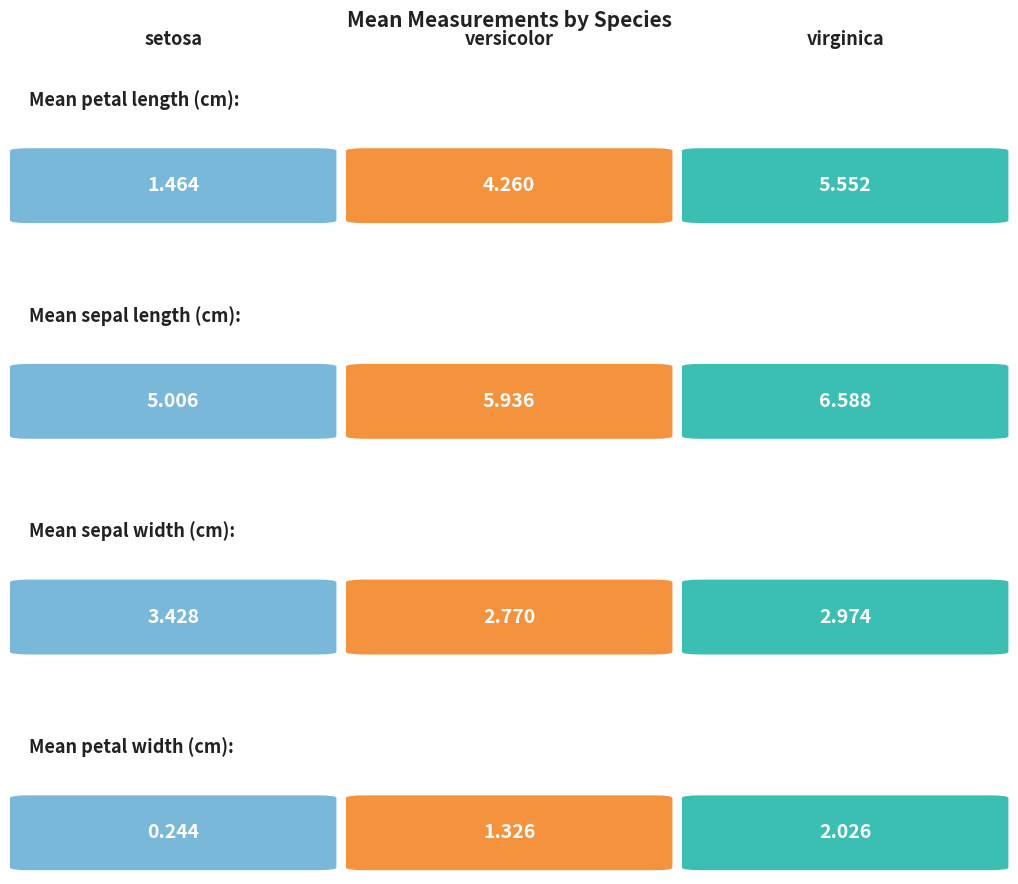

Read the petal_width value at virginica.

2.0